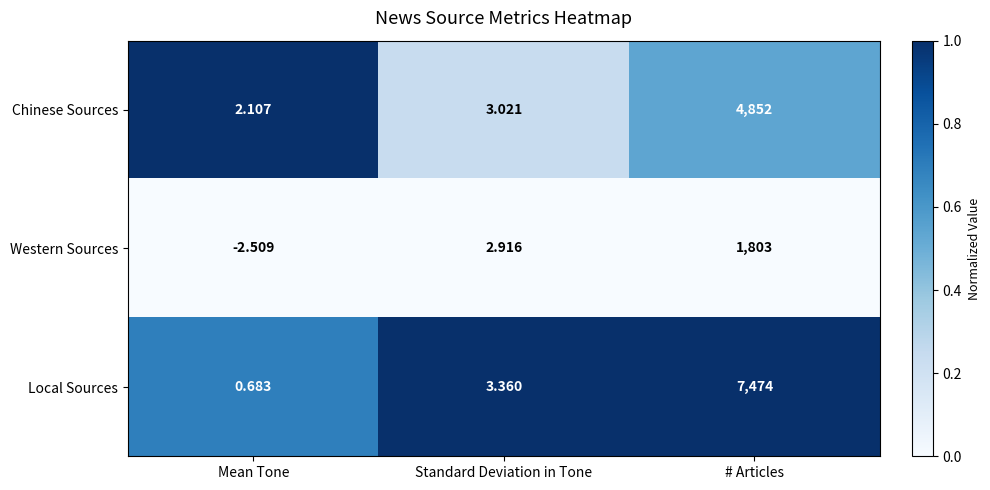

Count the number of data series in this chart.

3